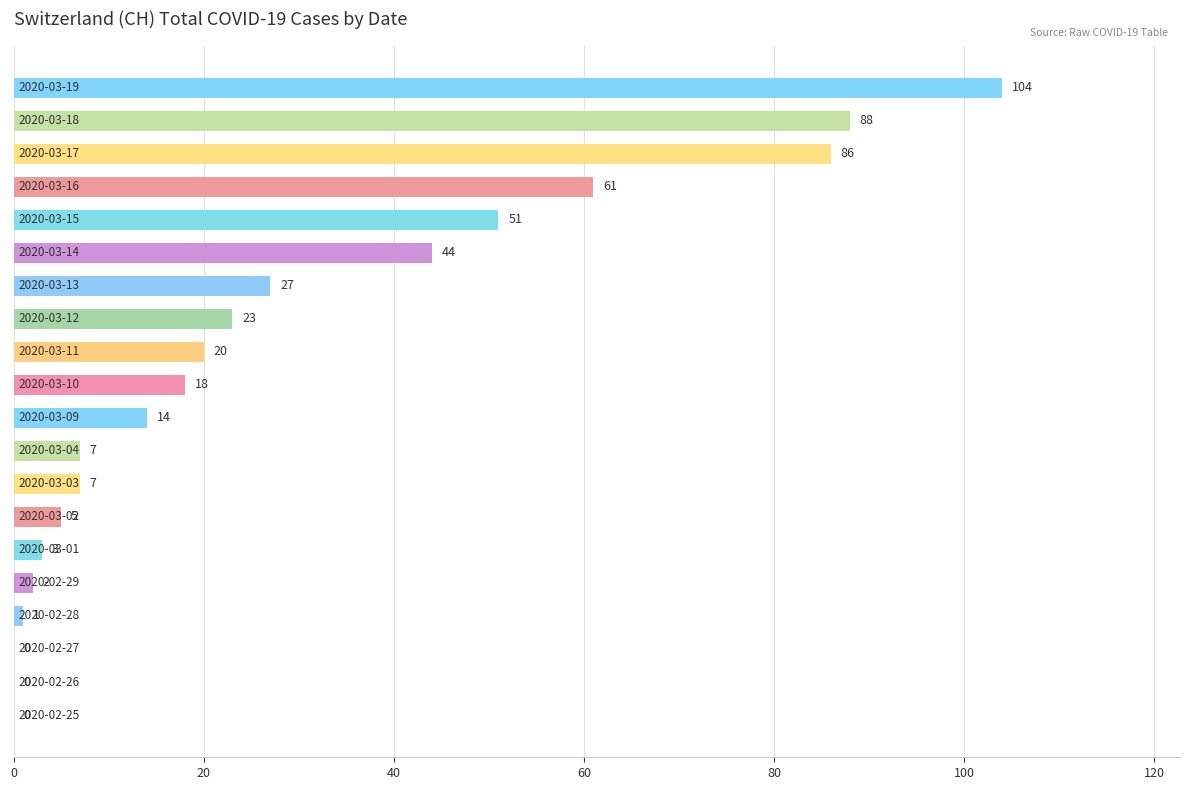

What is the greatest value displayed?

104